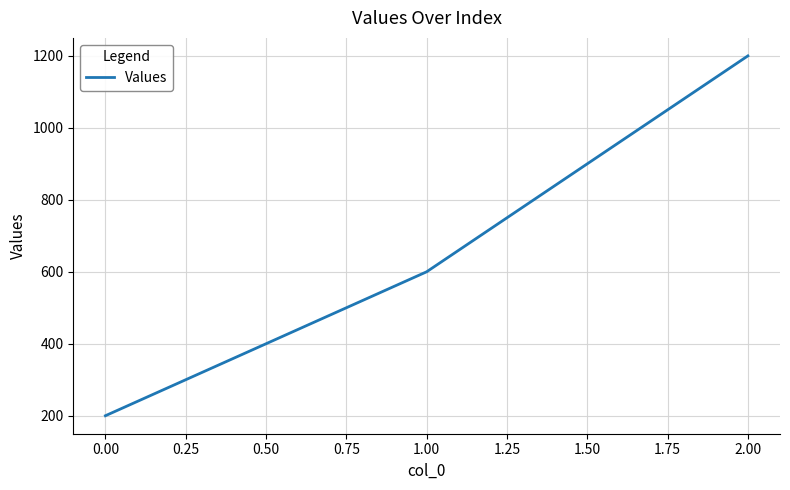

Approximately how many times larger is the value at 1.00 compared to 0.00?

3.0